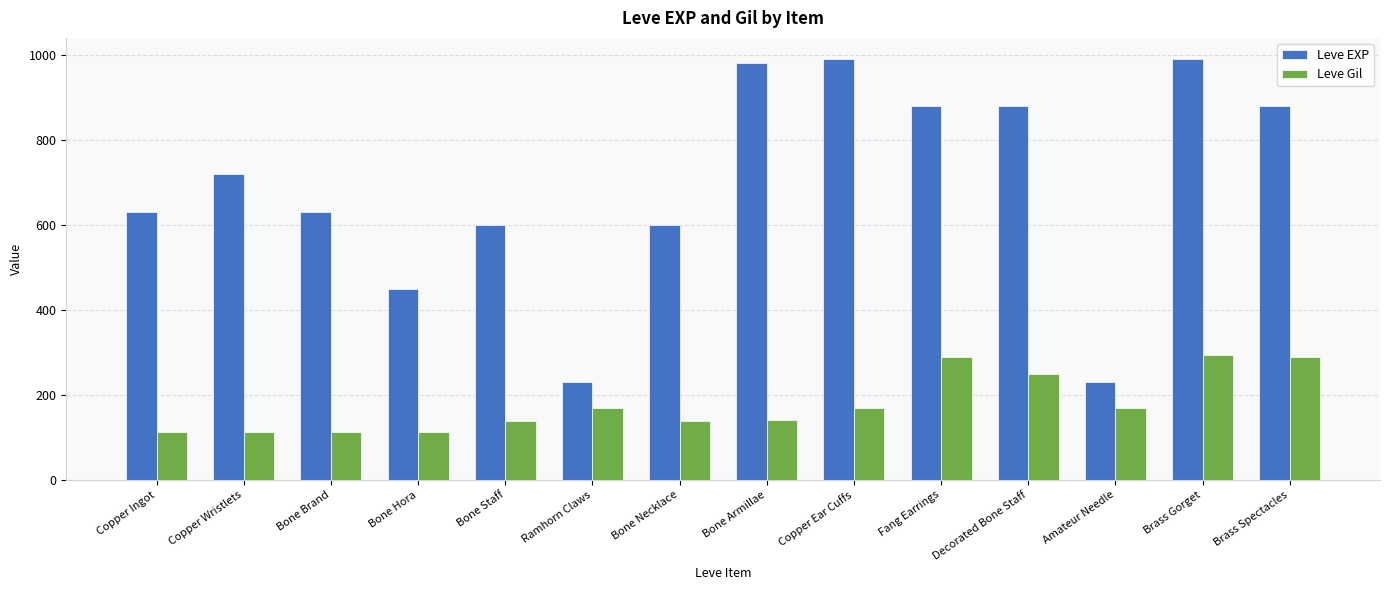

The Leve EXP series shows 630 at Copper Ingot. True or false?

True